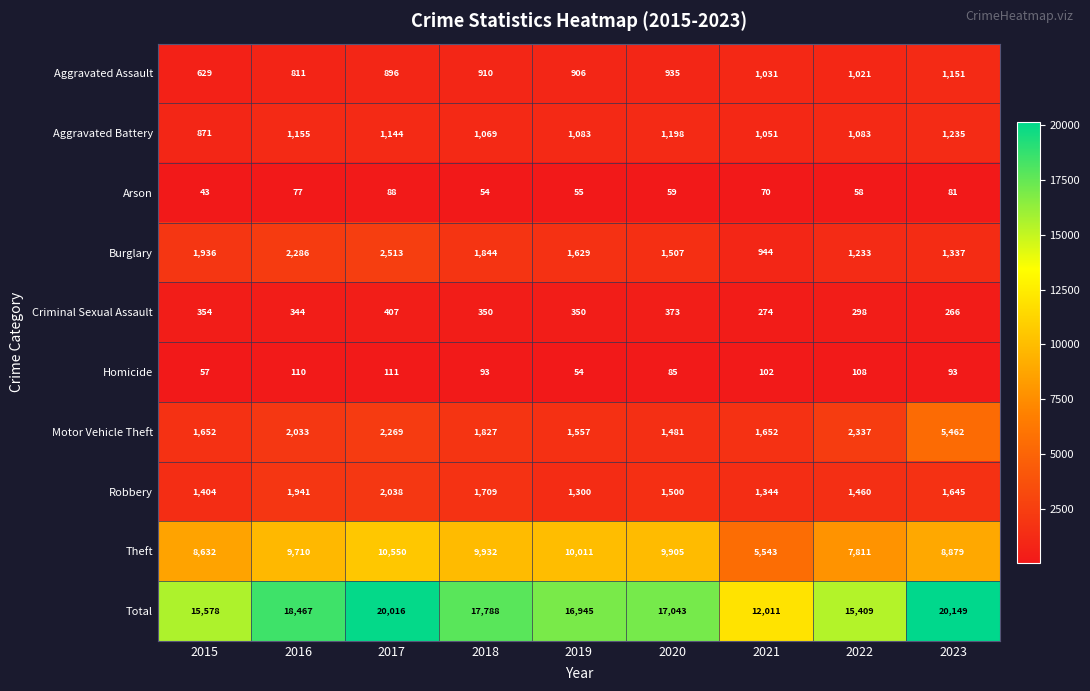

Is it true that Robbery equals 1460 at 2022?

True